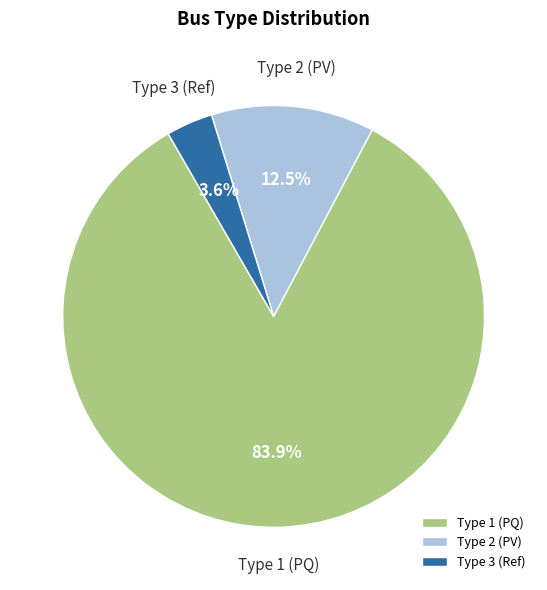

Does any single category account for the majority?

Yes